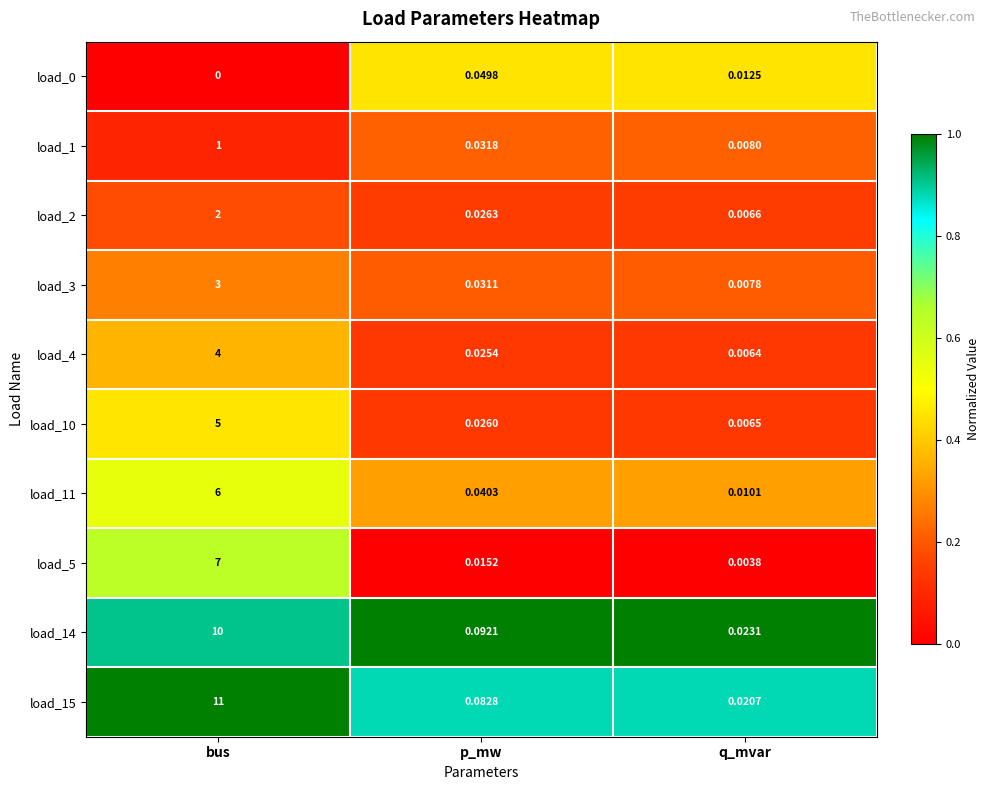

At which category is the sum across all series the highest?

bus